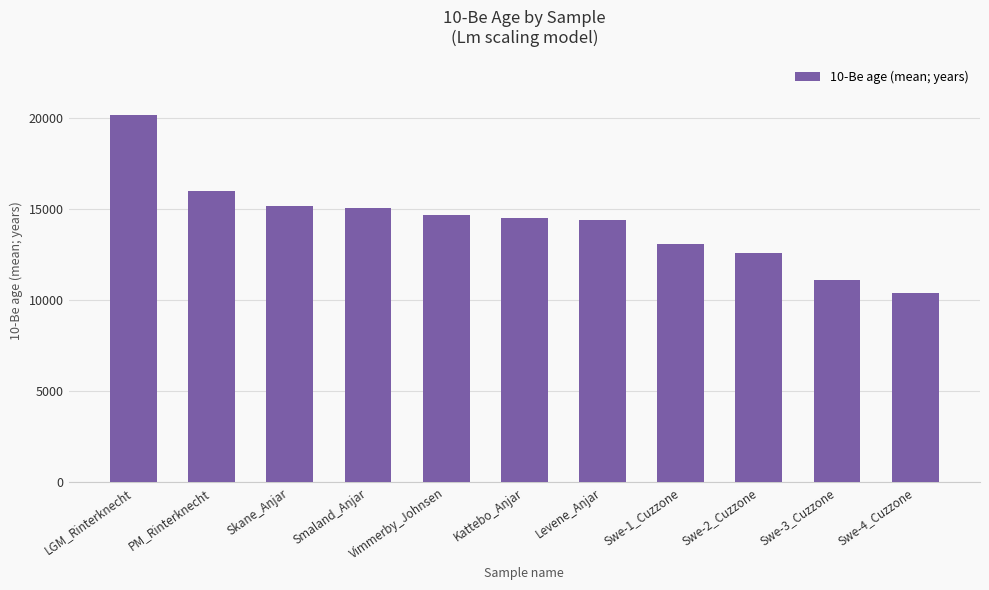

At which label is the value closest to 15300?

Skane_Anjar